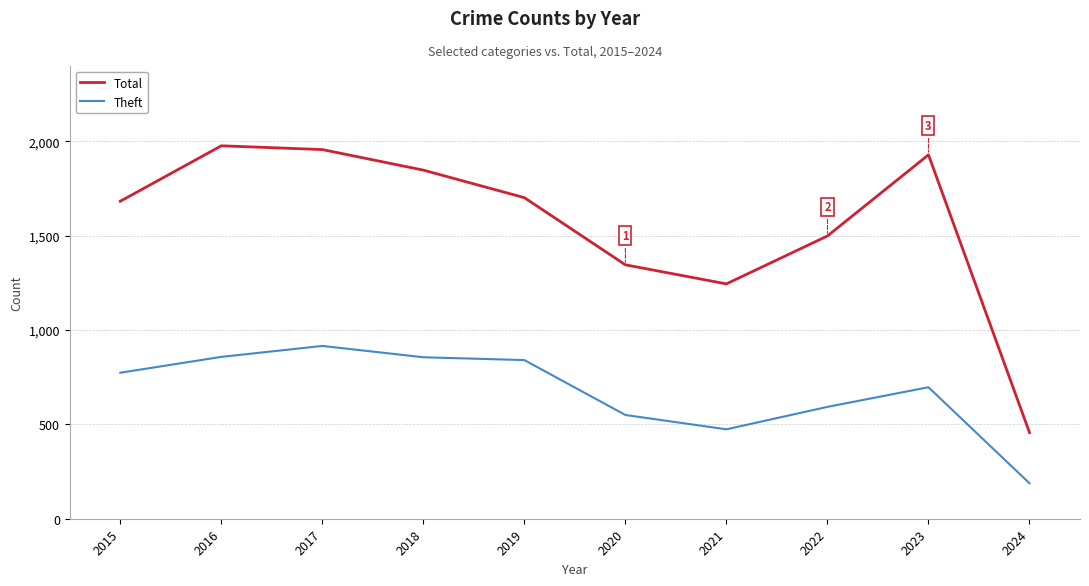

True or false: Total and Theft cross at least once.

False